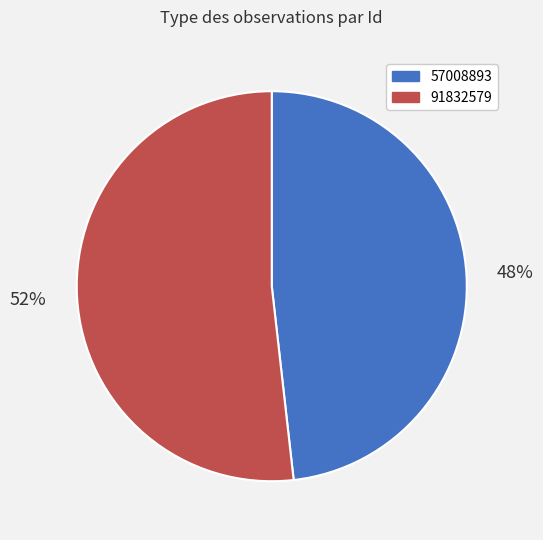

To the nearest percent, what is the difference between the largest and smallest slice percentages?

4%